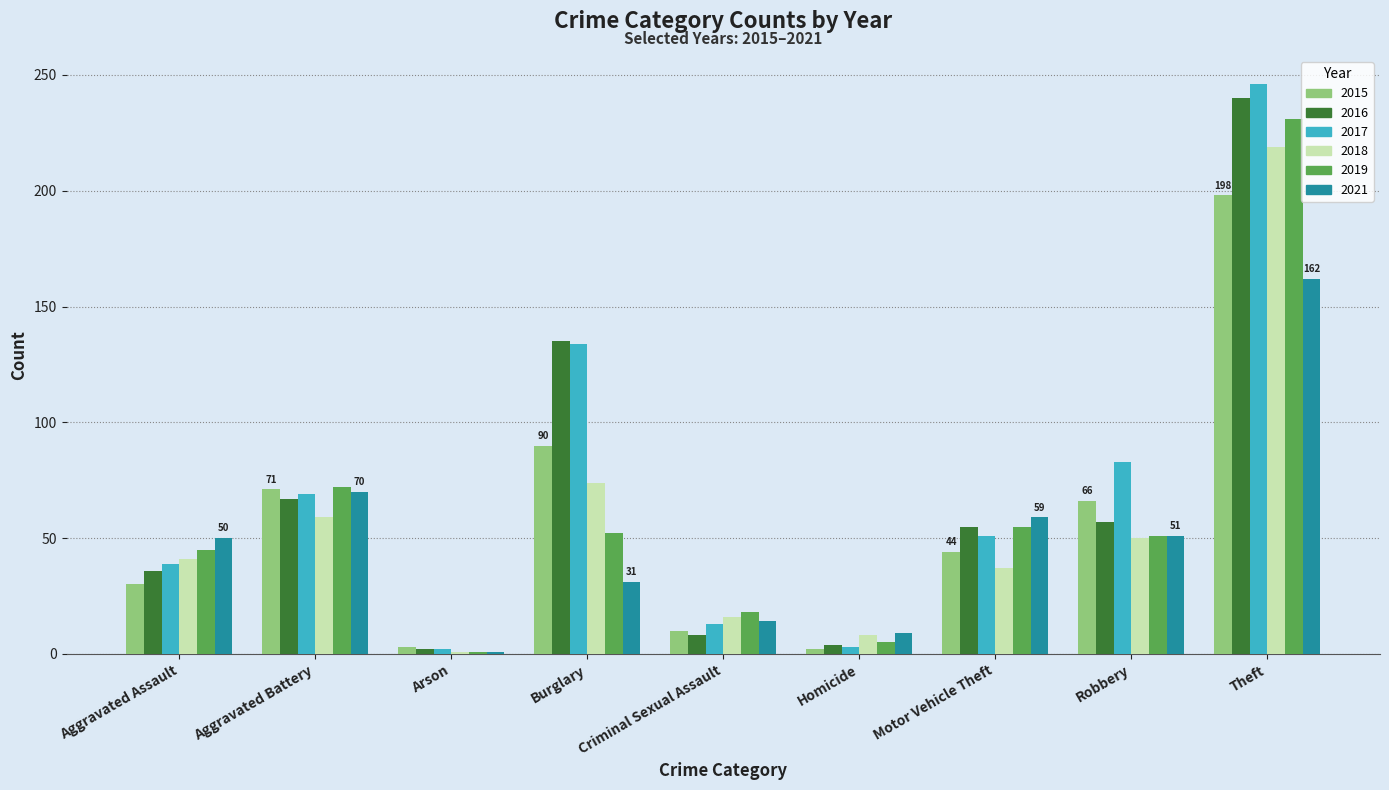

What value does the 2019 series have at Robbery?

51